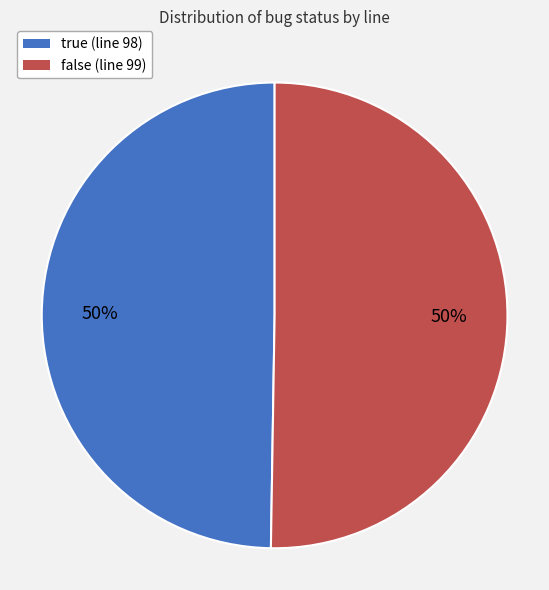

How many segments does this pie chart have?

2